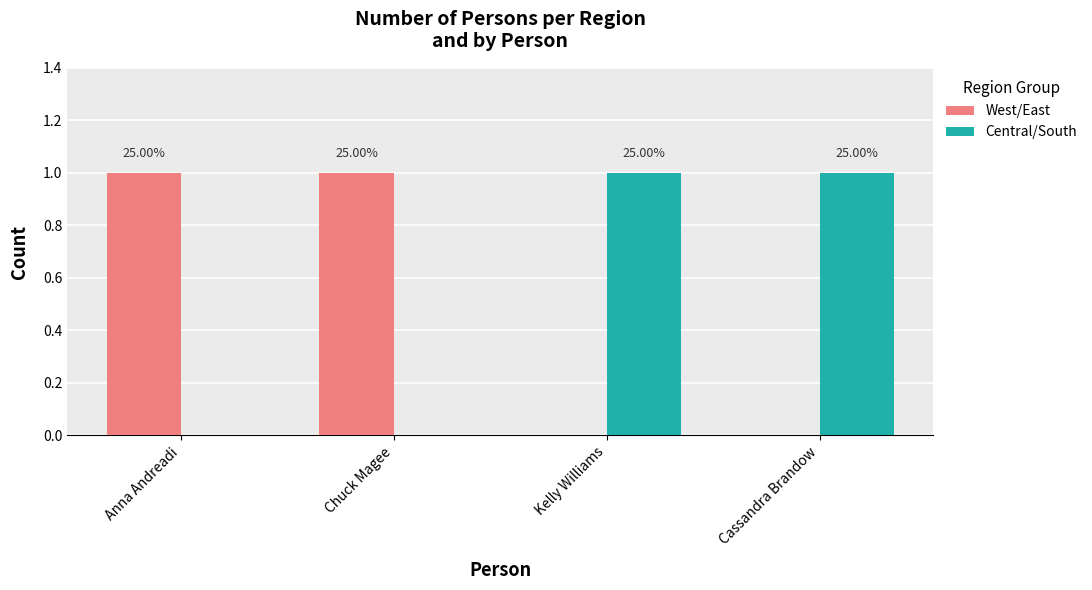

Is it true that West/East equals 1 at Kelly Williams?

False